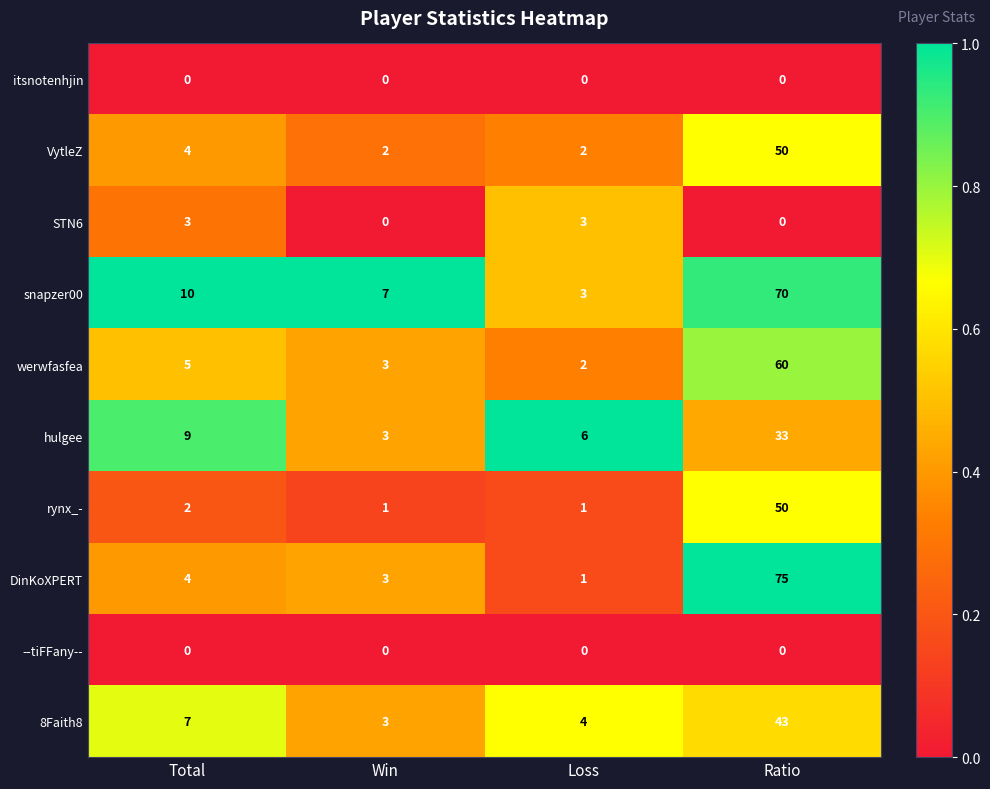

Is the value of rynx_- at Loss greater than the value of snapzer00 at Total?

No